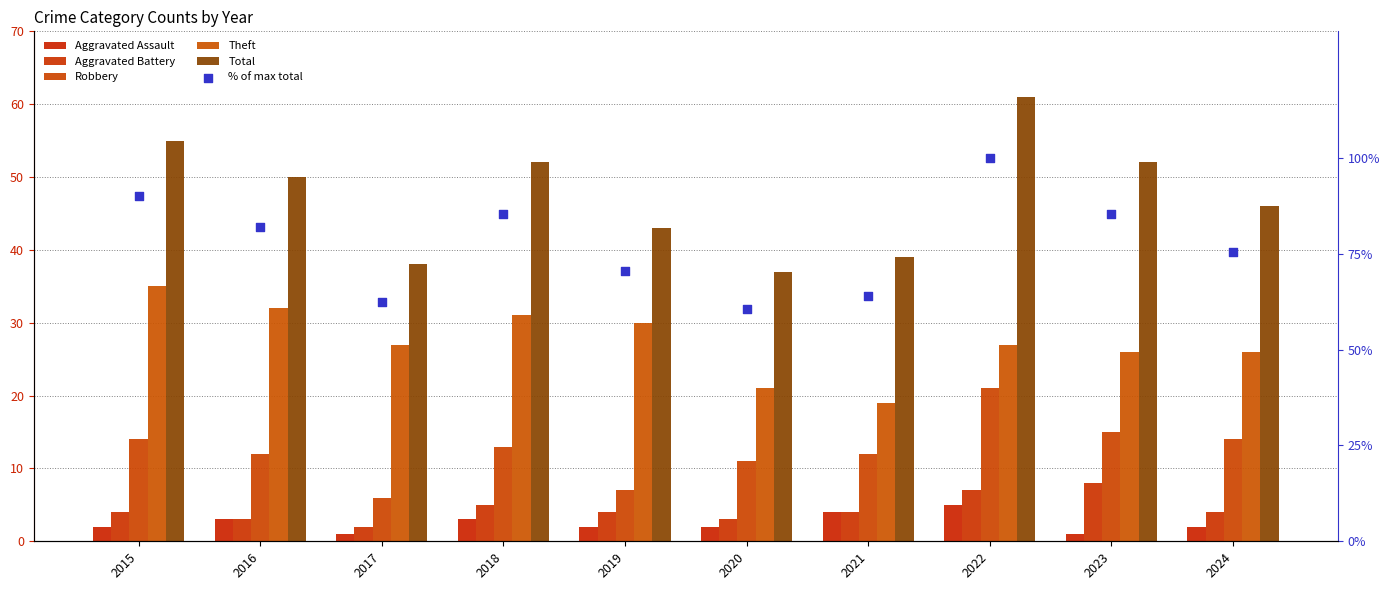

Which series contains the highest Y value?

% of max total